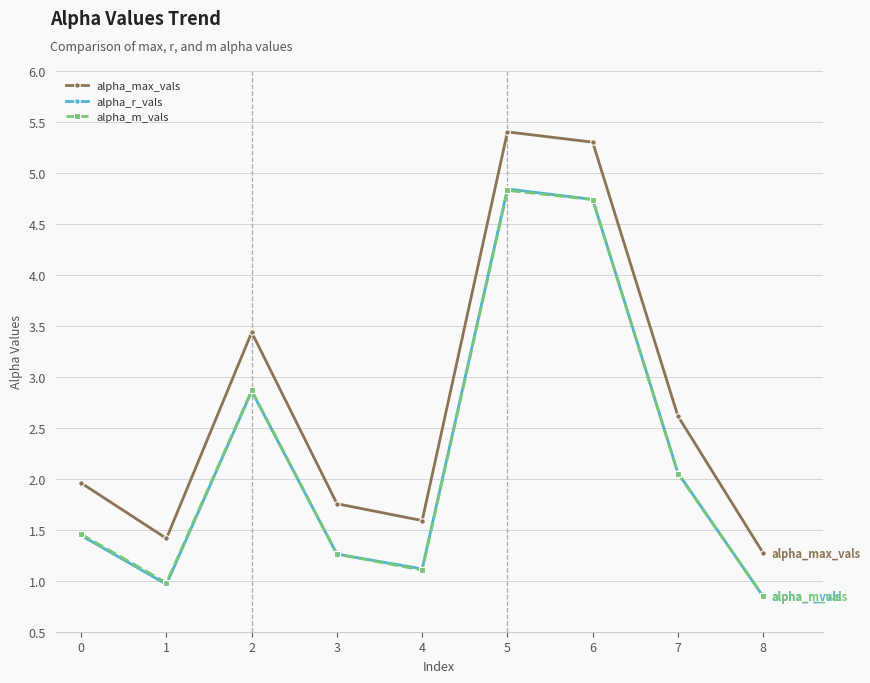

At how many categories does at least one series exceed 3?

3